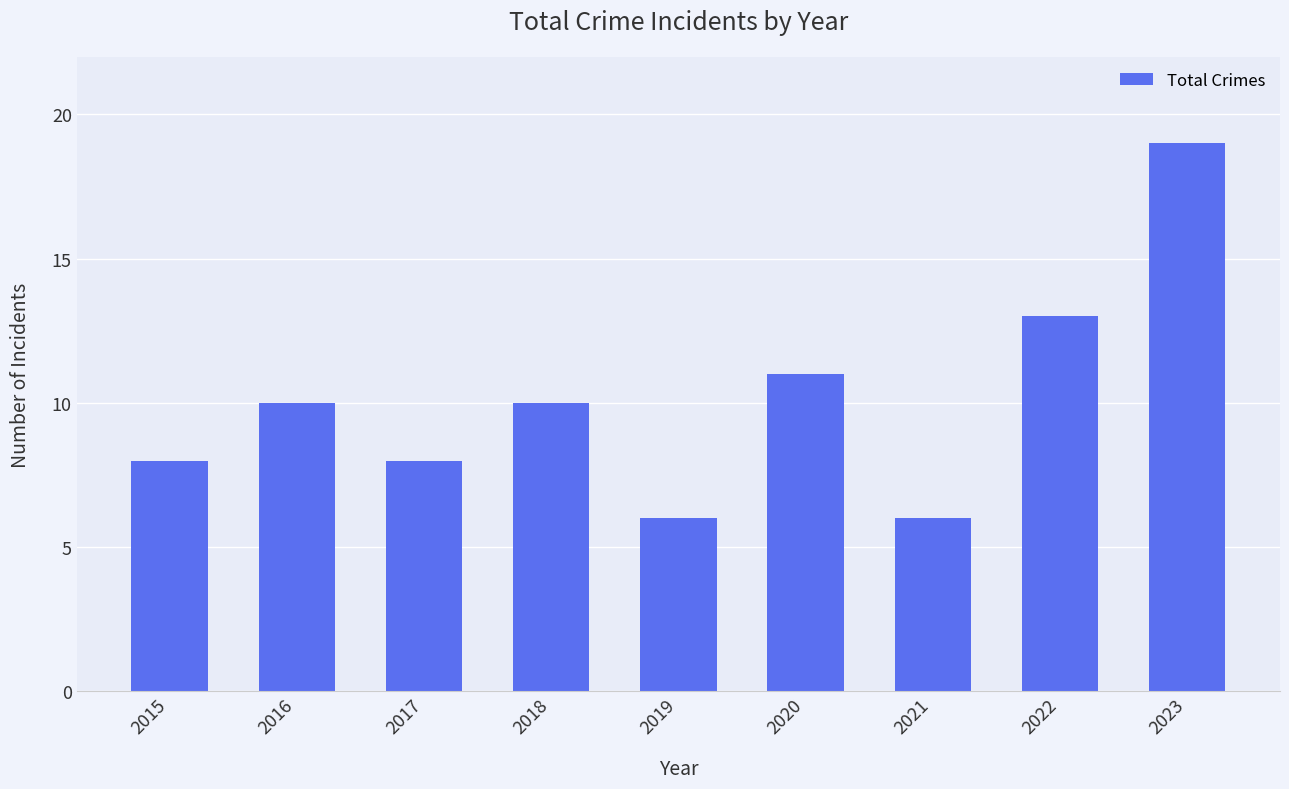

How many data points are less than 10?

4